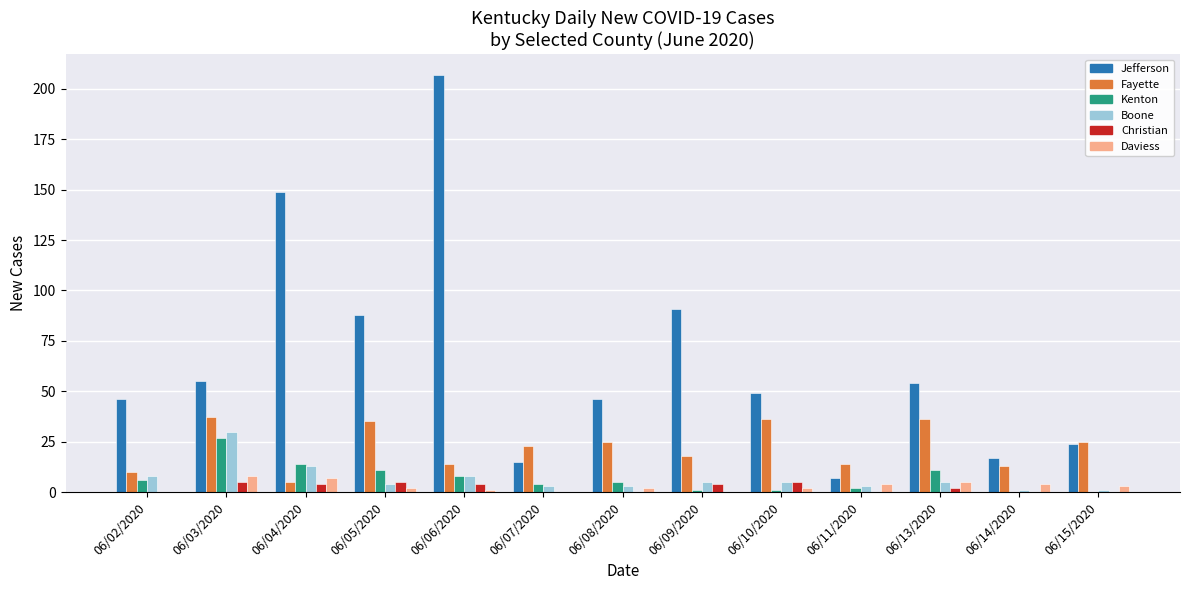

What is the greatest value displayed?

207